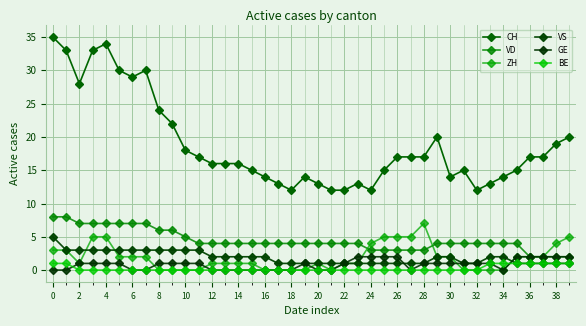

What is the value of the VD point at the 6th from the left?

7